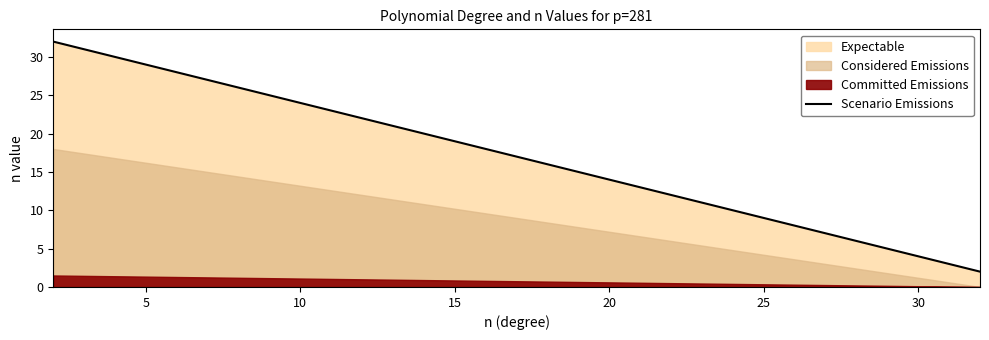

The Scenario Emissions series shows 4 at 30. True or false?

True